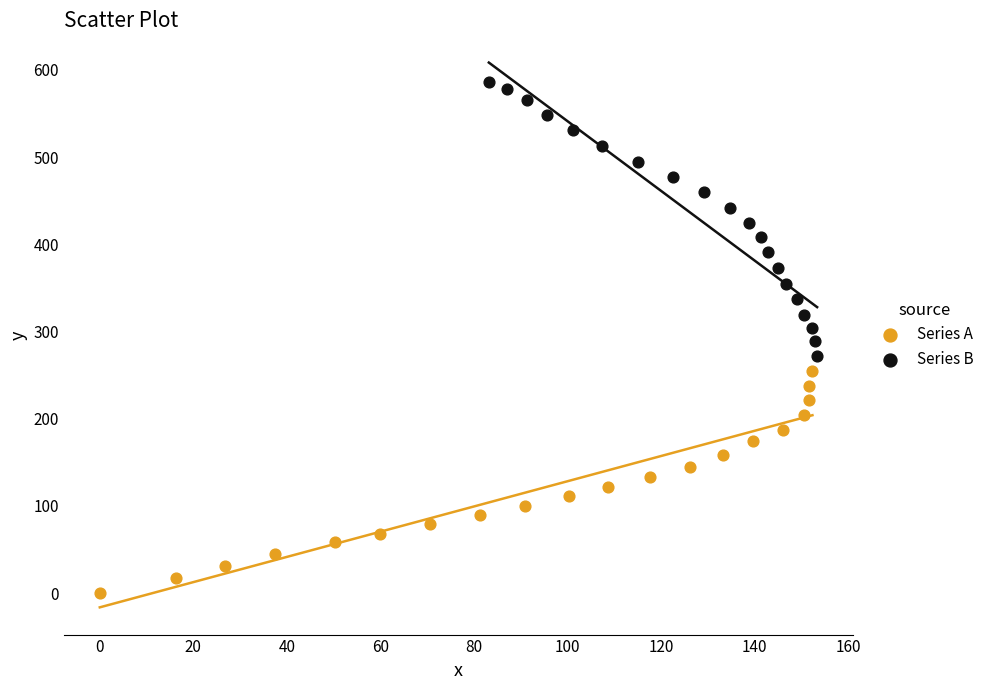

Which series contains the highest Y value?

Series B